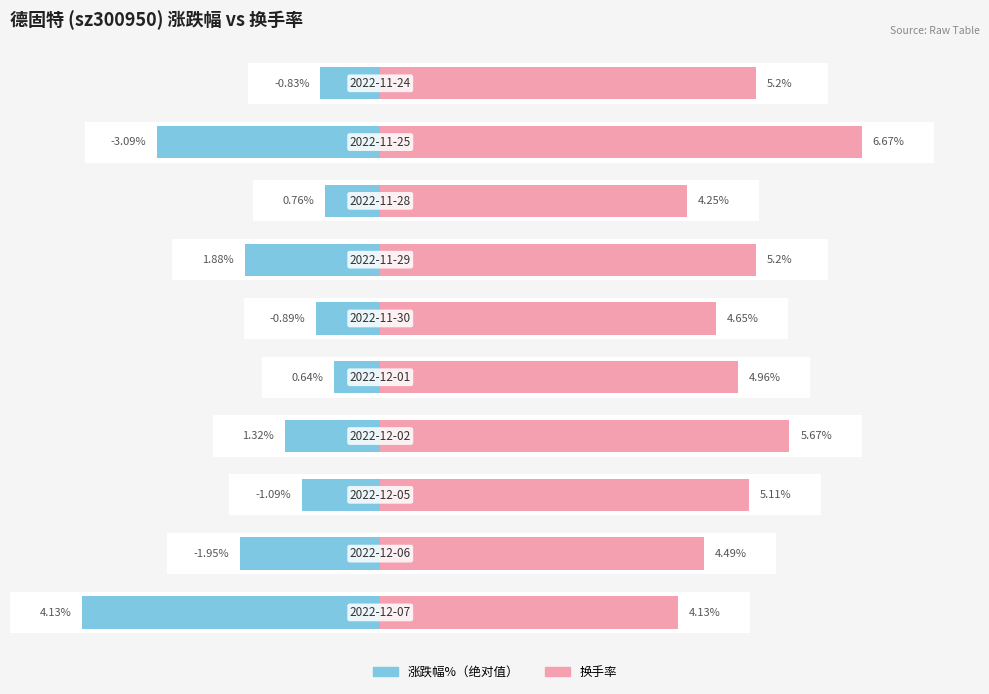

Reading left to right, extract all data points from this chart.

涨跌幅%: 4.1	2.0	1.1	1.3	0.6	0.9	1.9	0.8	3.1	0.8
换手率: 4.1	4.5	5.1	5.7	5.0	4.7	5.2	4.2	6.7	5.2